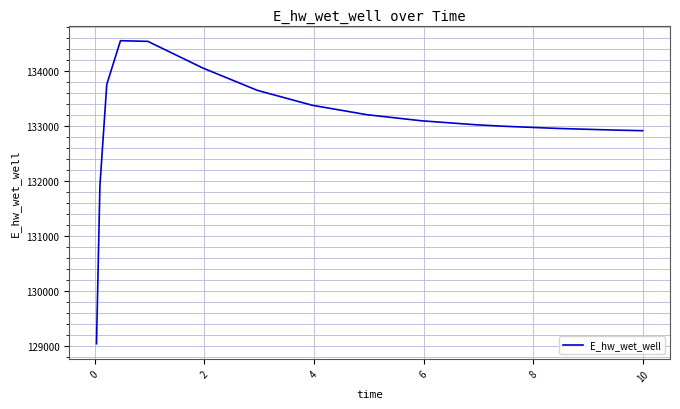

What is the smallest value displayed?

129038.9